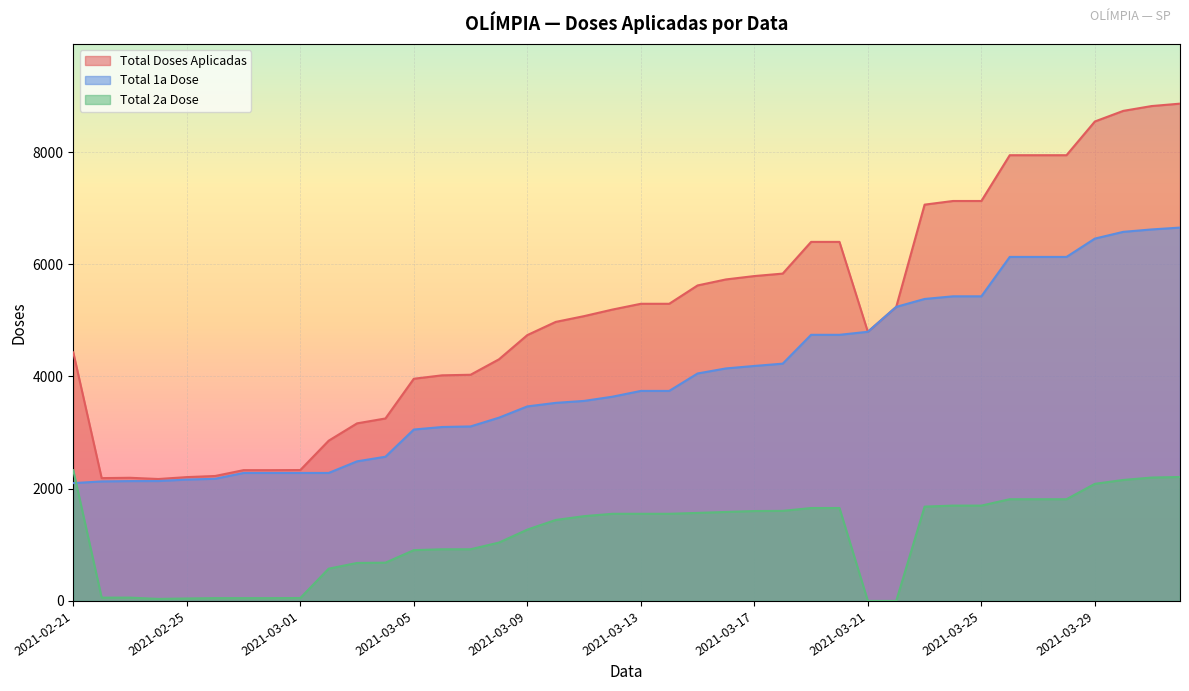

What is the sum of the Total 2a Dose values at 2021-03-26 and 2021-03-10?

3256